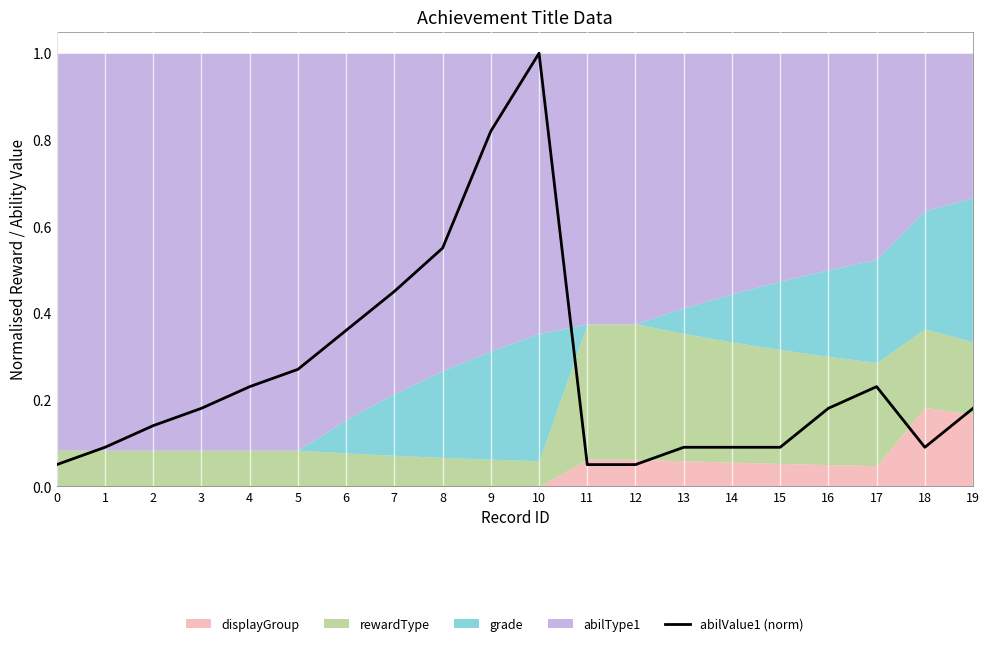

The chart shows a value of 0.2 at 17. True or false?

True